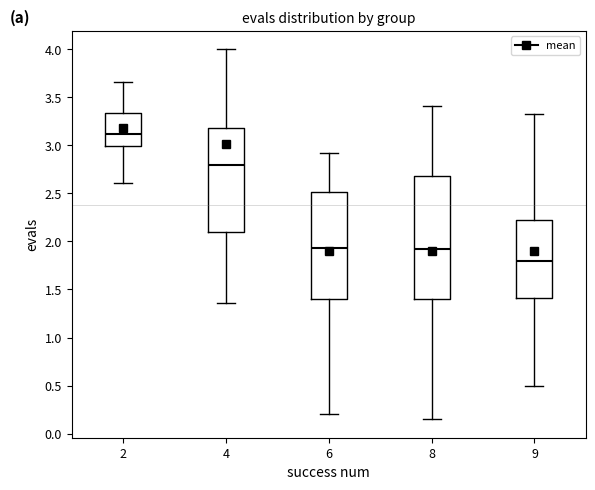

Which box has the lowest median line?

9